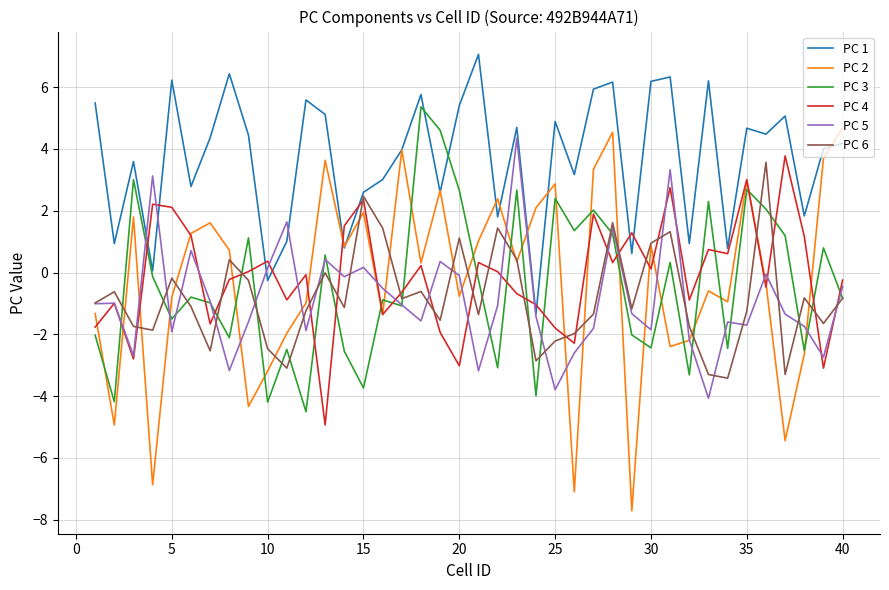

Which series has the largest total across all categories?

PC 1